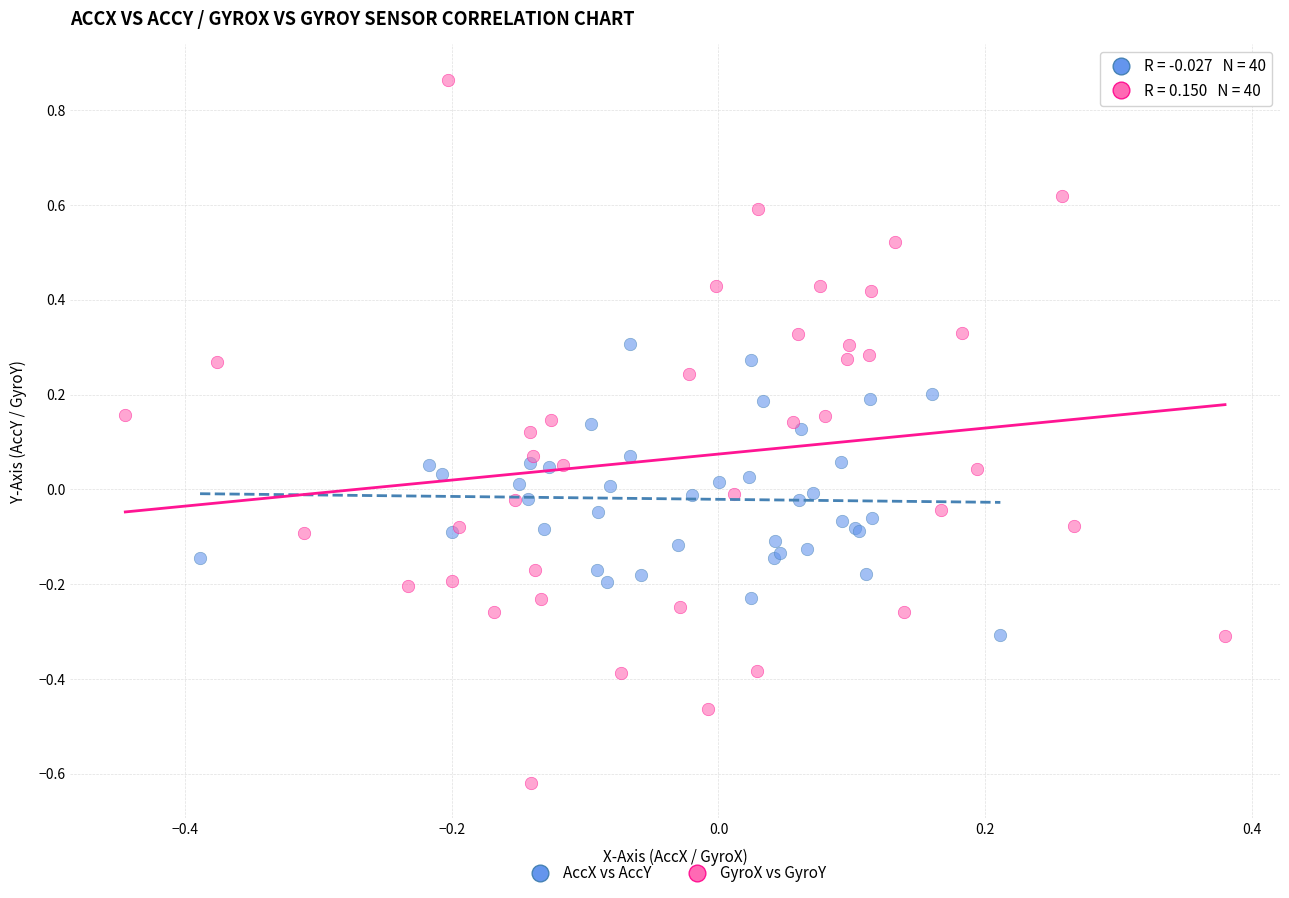

Which series reaches the minimum Y coordinate?

GyroX vs GyroY